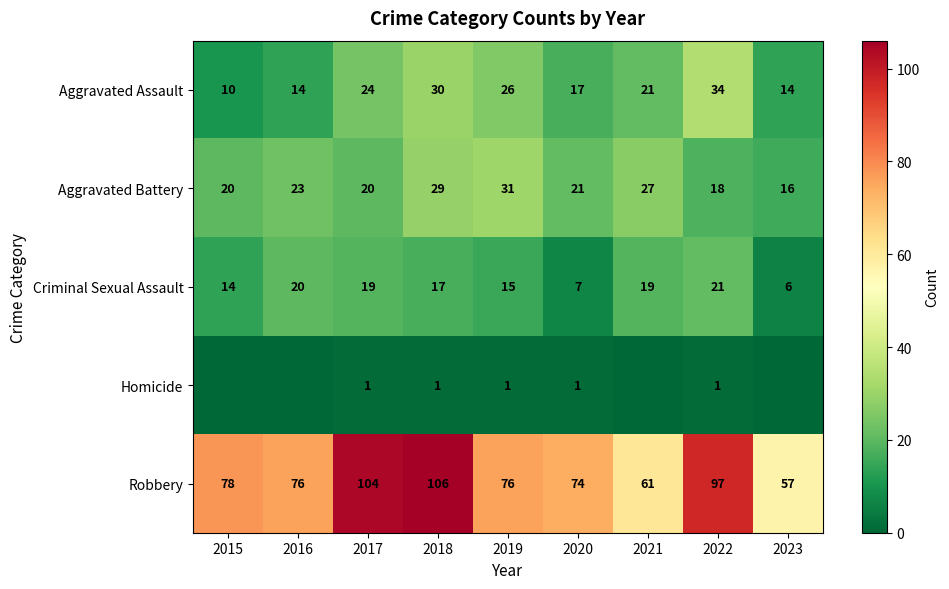

True or false: Aggravated Assault has a value of 34 at 2022.

True